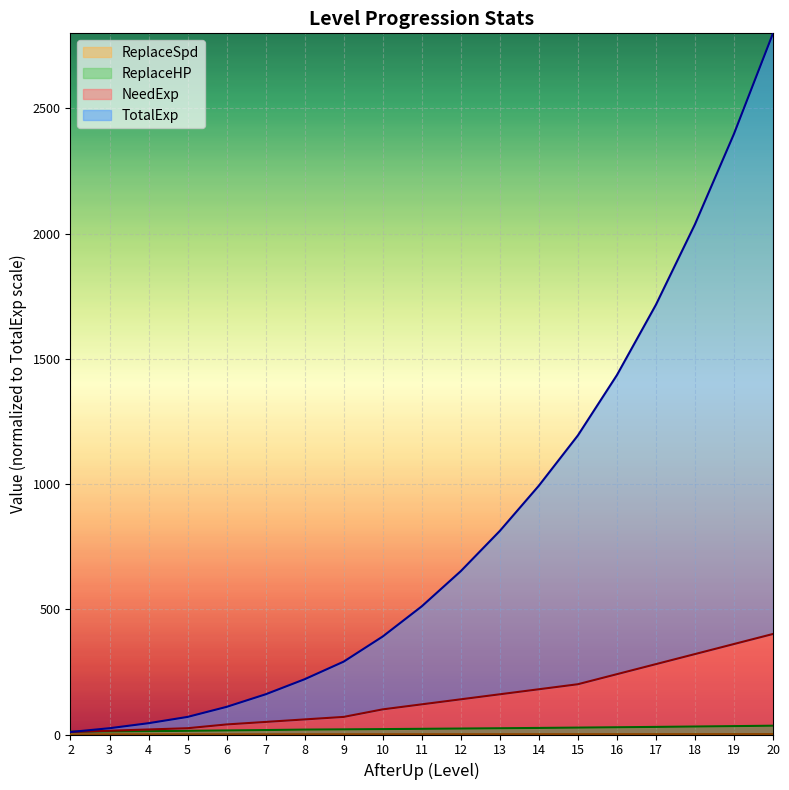

Does the chart display data point markers on the line(s)?

No